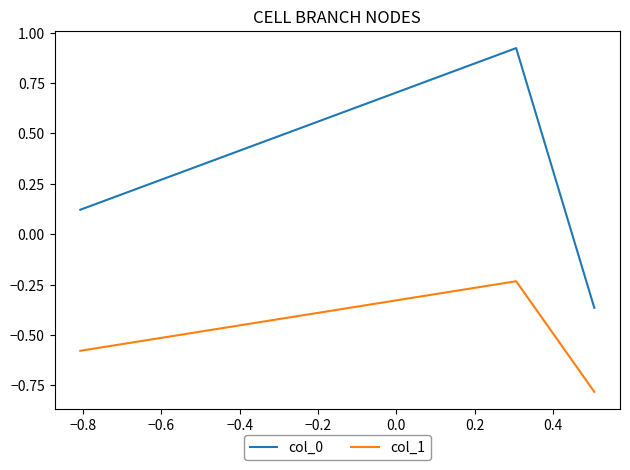

What is the lowest value of the col_1 series?

-0.8